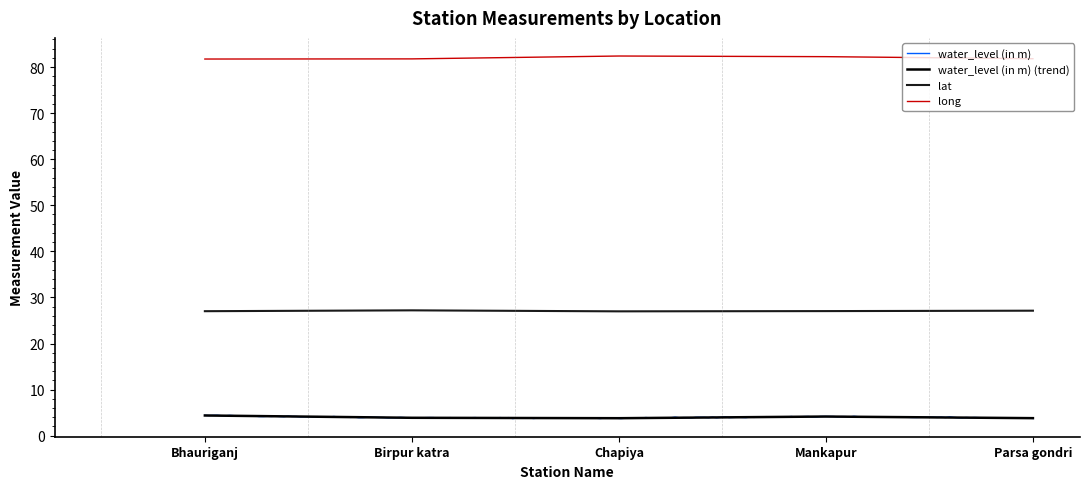

Rank the series at Mankapur from highest to lowest value.

long, lat, water_level (in m)